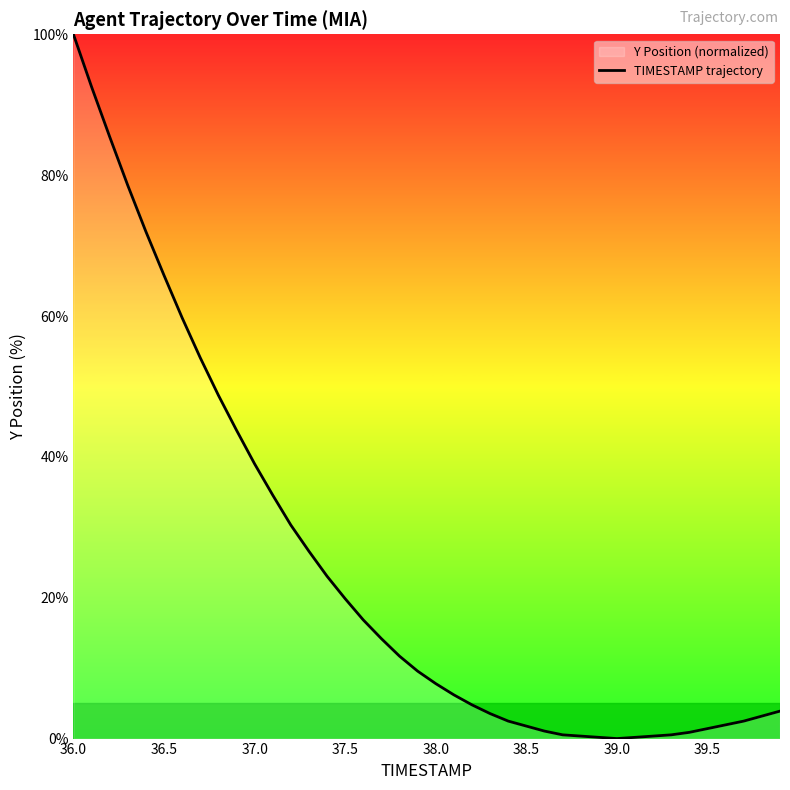

What is the average value?

24.3